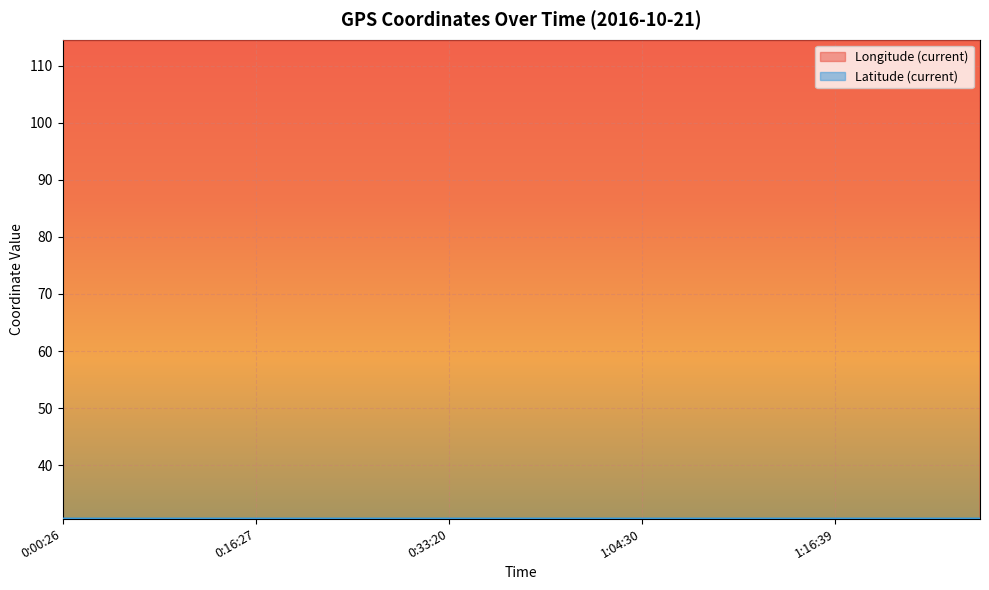

Is the value of Longitude (current) at 1:18:10 greater than the value of Latitude (current) at 1:04:30?

Yes